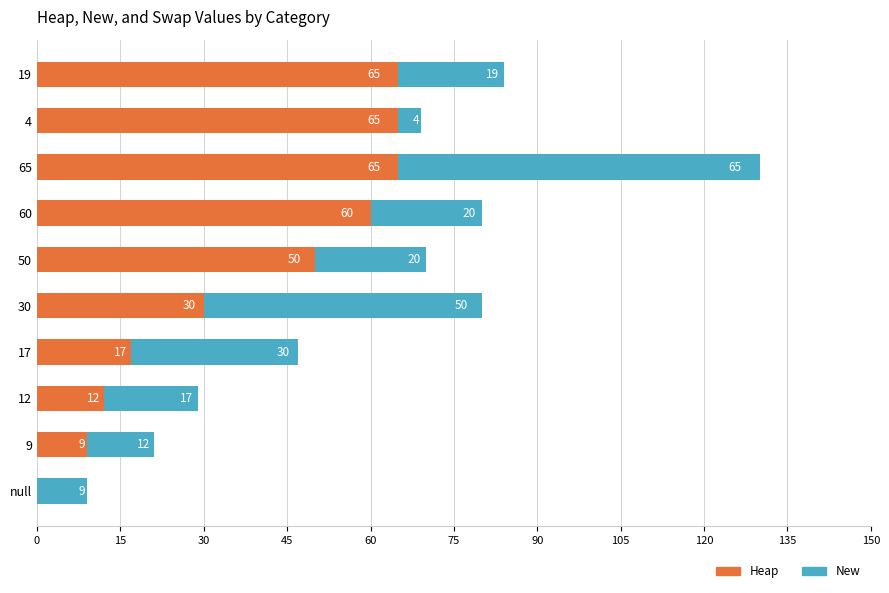

At which category is the sum across all series the highest?

65